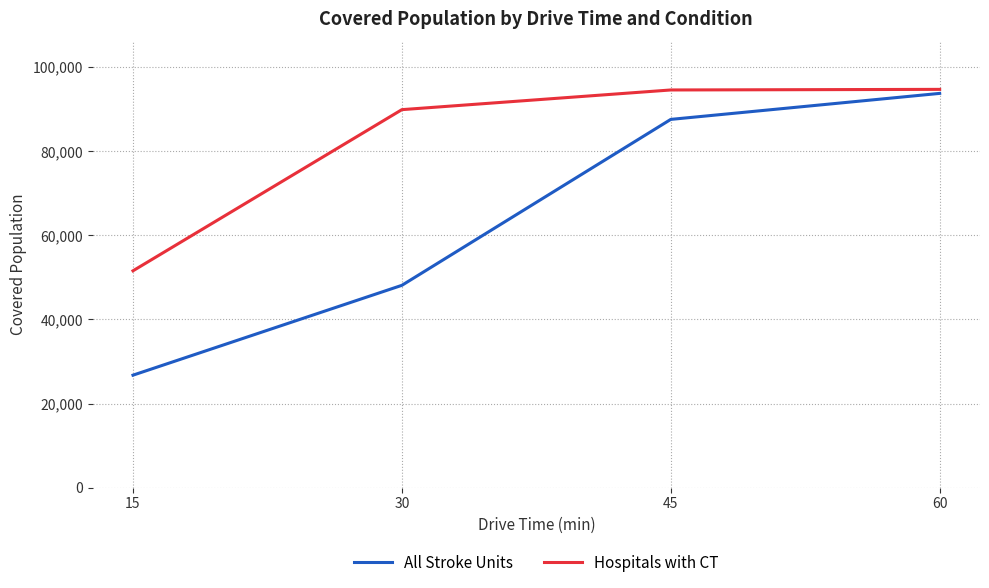

What is the value of the Hospitals with CT point at the 4th from the left?

94710